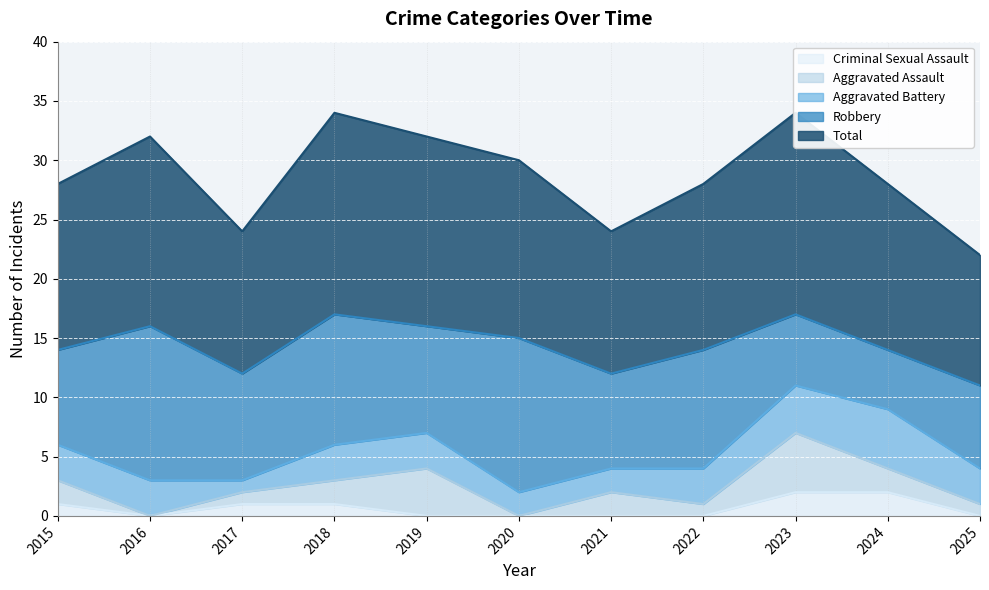

At which label is Total closest to 14?

2015